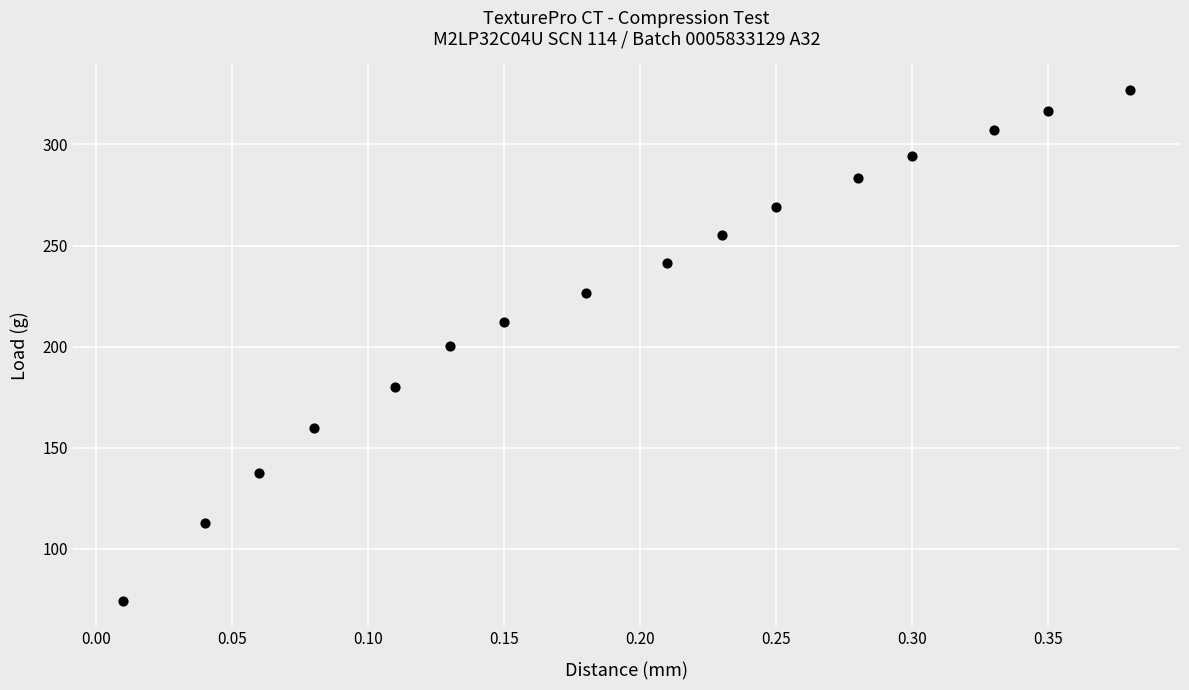

What is the range of X values (max minus min)?

0.4